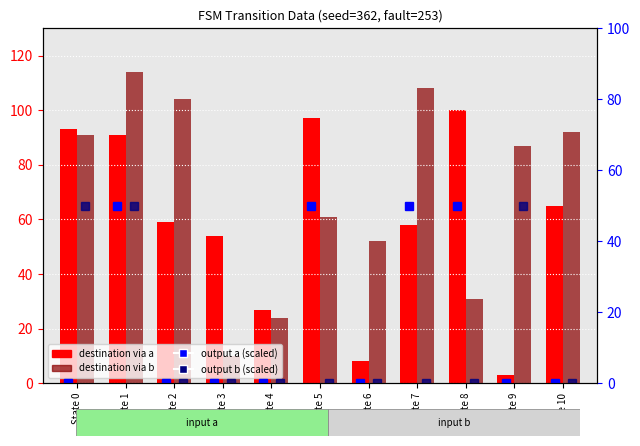

What is the average value of the output b (scaled) series?

14